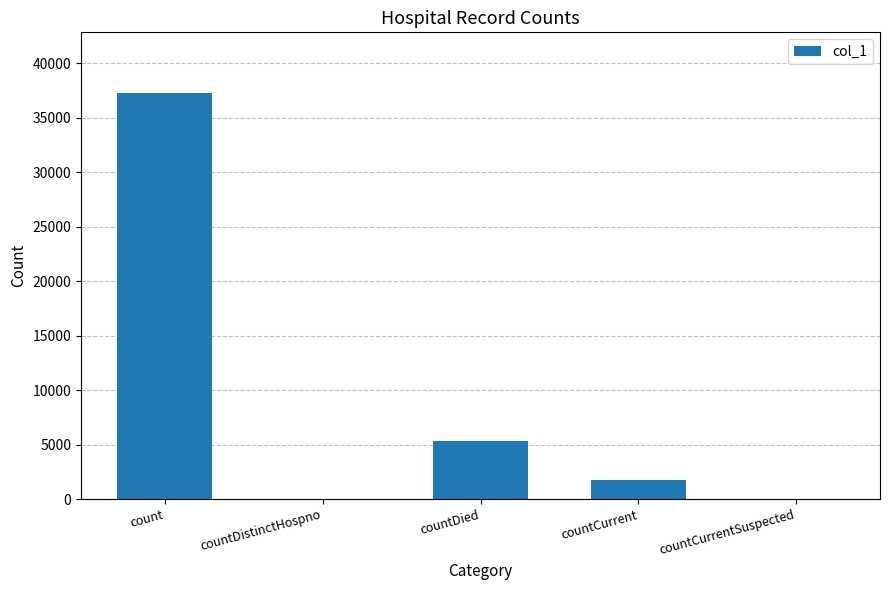

At which label is the value closest to 18622?

countDied